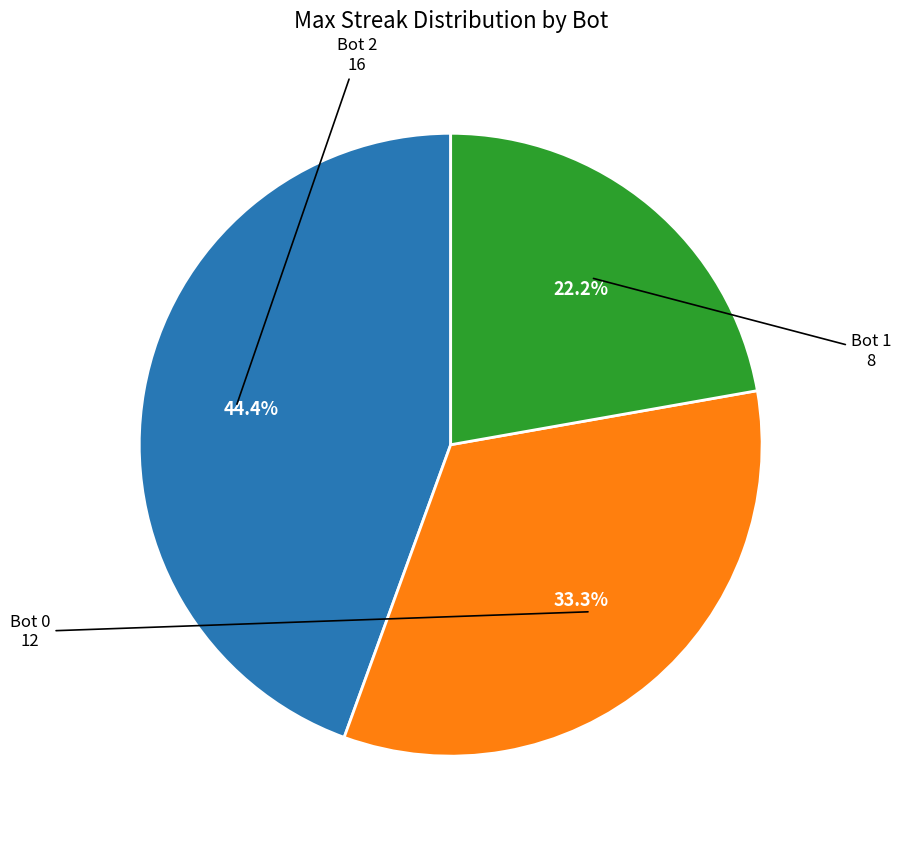

Does any single category account for the majority?

No